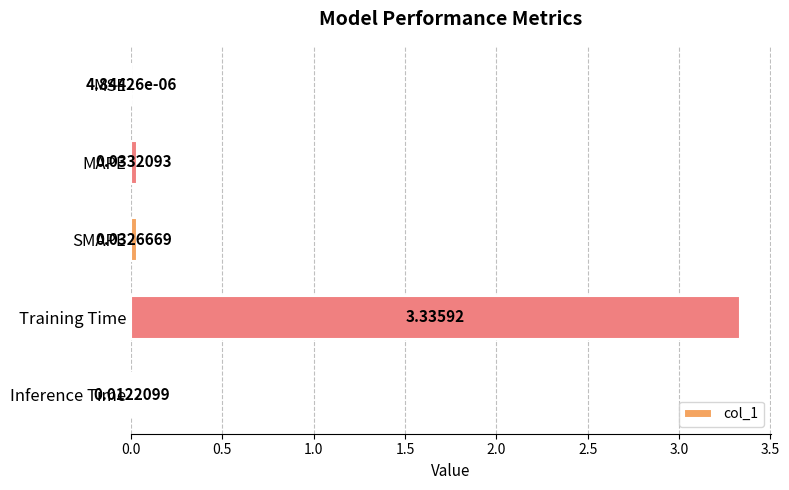

Which has a higher value, MAPE or Training Time?

Training Time